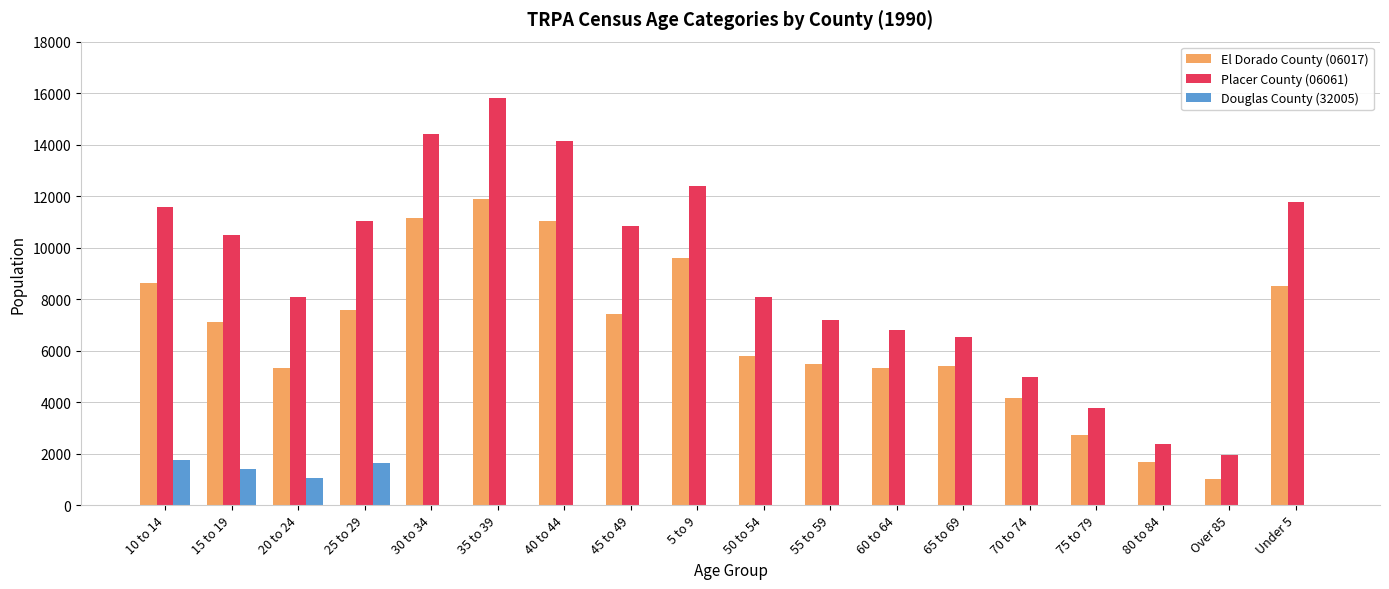

How many groups of bars are there?

18